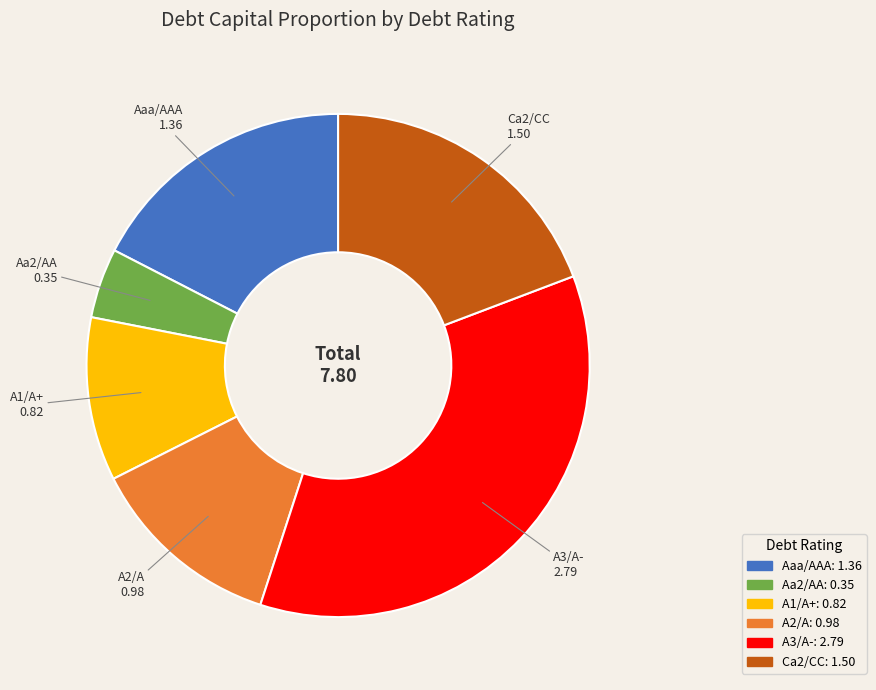

The Ca2/CC slice represents 19% of the pie. True or false?

True